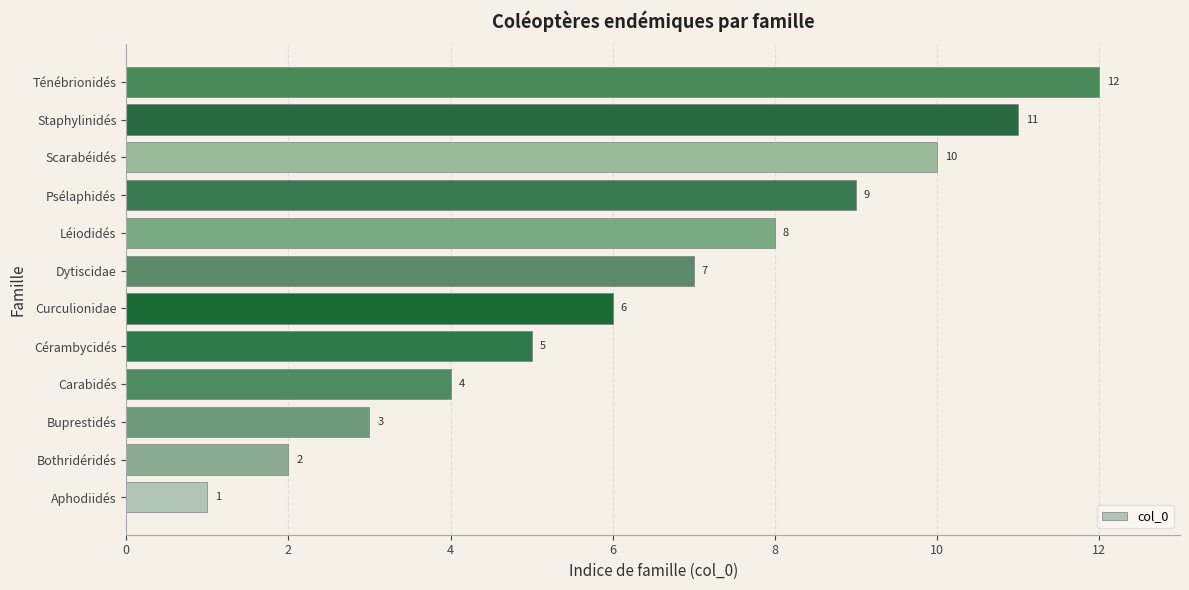

Rank the categories by value from lowest to highest.

Aphodiidés, Bothridéridés, Buprestidés, Carabidés, Cérambycidés, Curculionidae, Dytiscidae, Léiodidés, Psélaphidés, Scarabéidés, Staphylinidés, Ténébrionidés